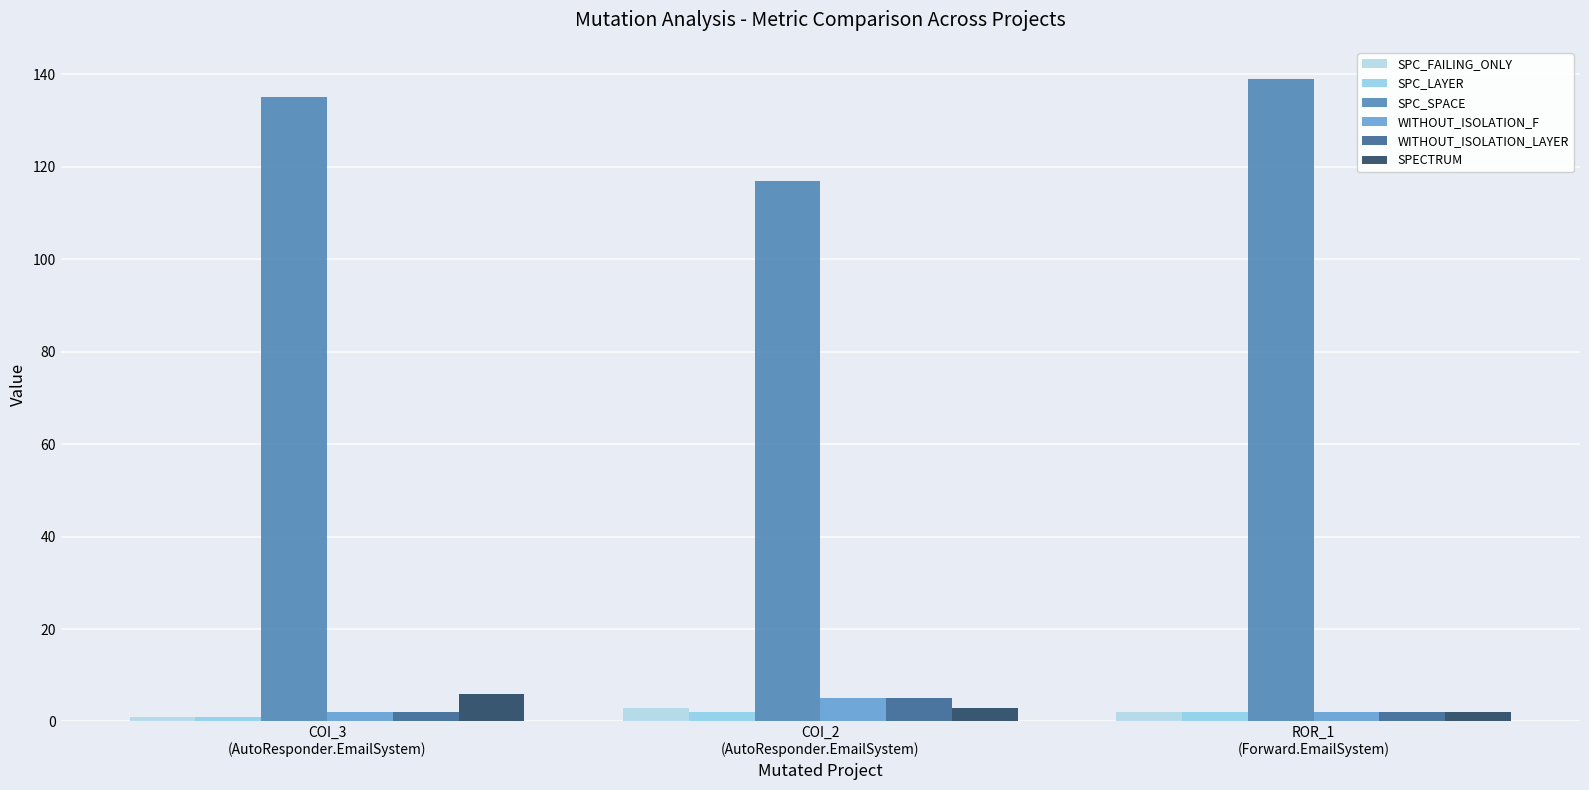

Are the bars horizontal?

No